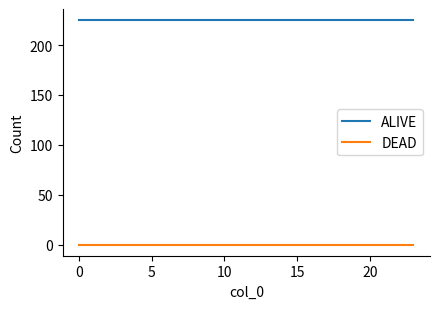

Rank the series by their average value, from lowest to highest.

DEAD, ALIVE